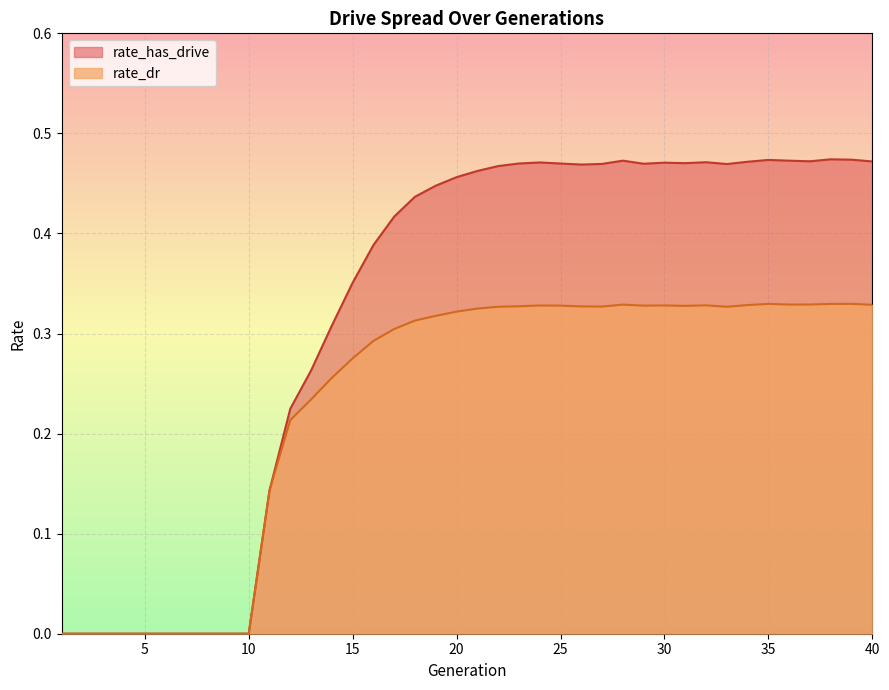

At how many categories does at least one series exceed 0?

30